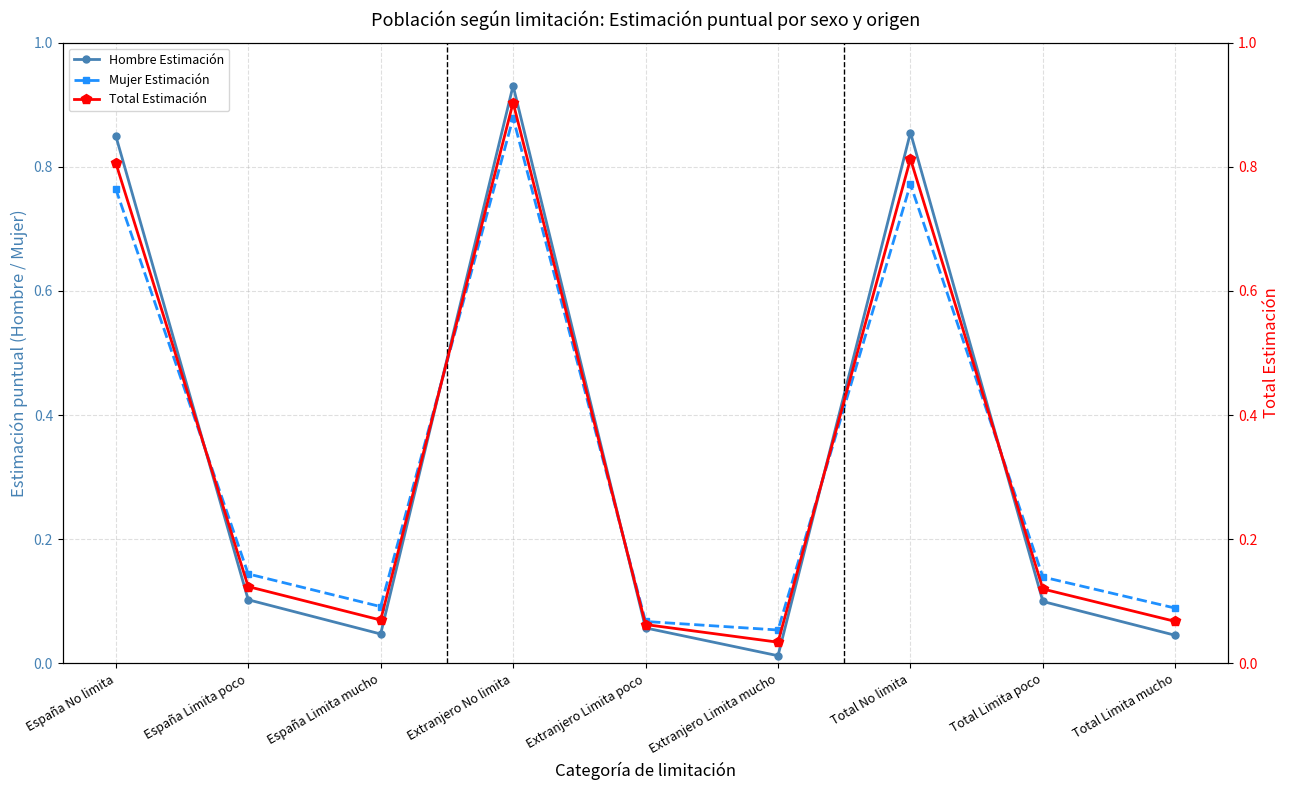

Reading right to left, list all the values displayed in this chart.

Hombre Estimación: Total Limita mucho=0.0	Total Limita poco=0.1	Total No limita=0.9	Extranjero Limita mucho=0.0	Extranjero Limita poco=0.1	Extranjero No limita=0.9	España Limita mucho=0.0	España Limita poco=0.1	España No limita=0.9
Mujer Estimación: Total Limita mucho=0.1	Total Limita poco=0.1	Total No limita=0.8	Extranjero Limita mucho=0.1	Extranjero Limita poco=0.1	Extranjero No limita=0.9	España Limita mucho=0.1	España Limita poco=0.1	España No limita=0.8
Total Estimación: Total Limita mucho=0.1	Total Limita poco=0.1	Total No limita=0.8	Extranjero Limita mucho=0.0	Extranjero Limita poco=0.1	Extranjero No limita=0.9	España Limita mucho=0.1	España Limita poco=0.1	España No limita=0.8